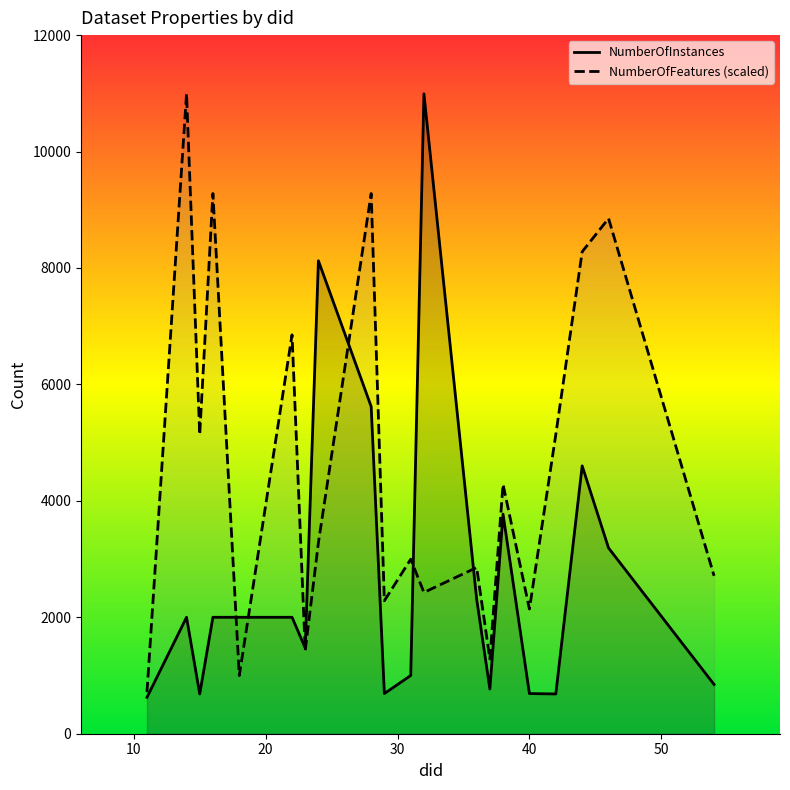

What is the greatest value displayed?

10992.0